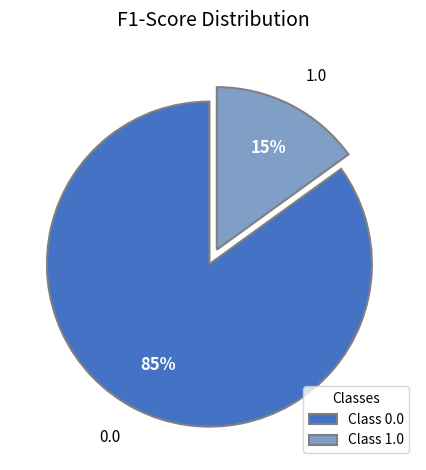

To the nearest percent, what is the combined percentage of Class 1.0 and Class 0.0?

100%